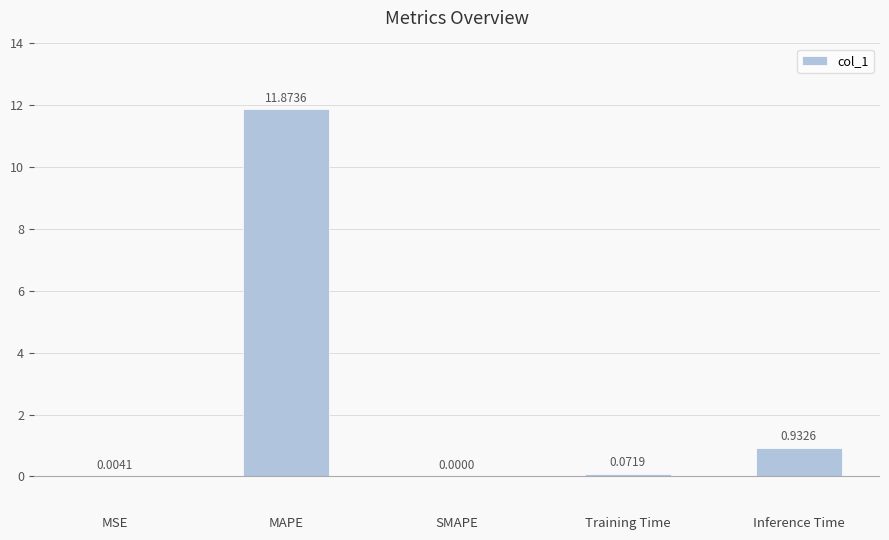

At which label is the value closest to 5?

Inference Time